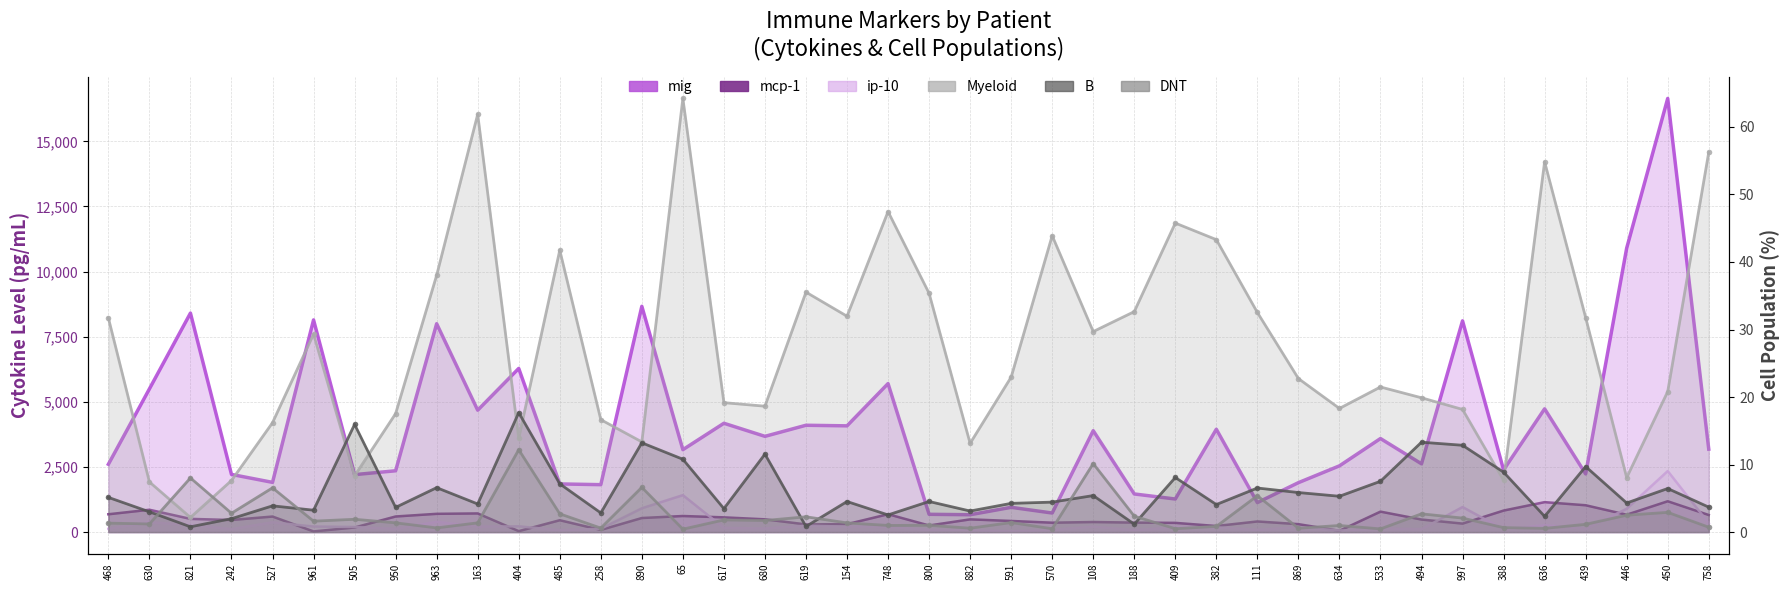

Rank the series by their maximum value, from lowest to highest.

DNT, B, Myeloid, mcp-1, ip-10, mig